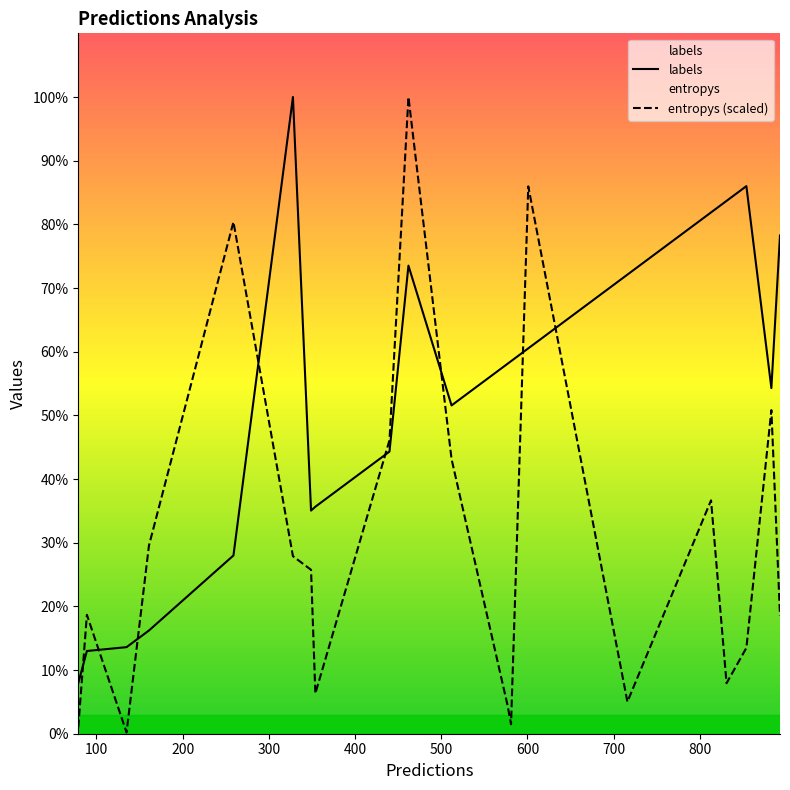

Rank the series by their average value, from lowest to highest.

entropys (scaled), labels